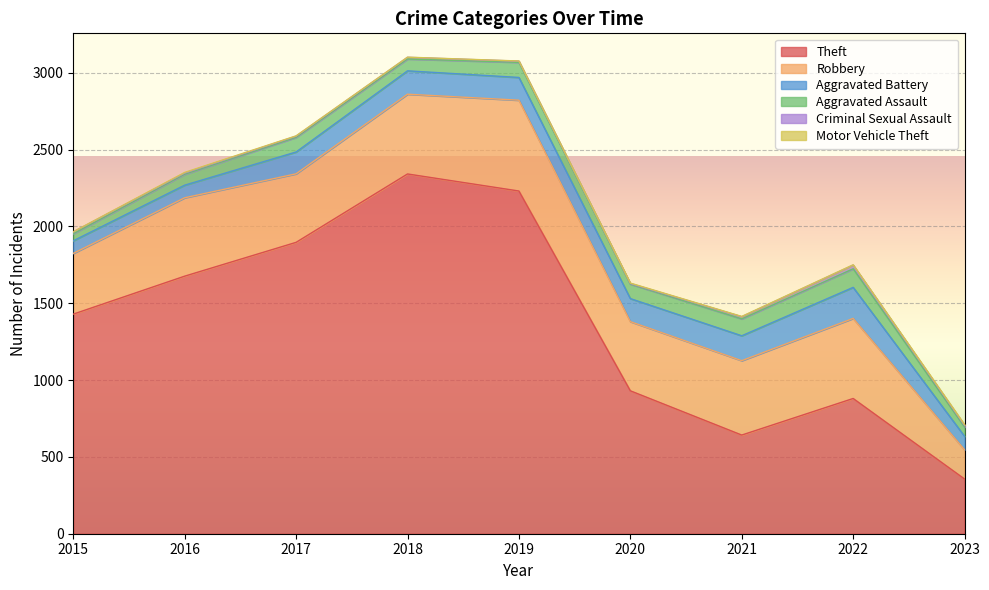

Count the number of categories in the chart.

9